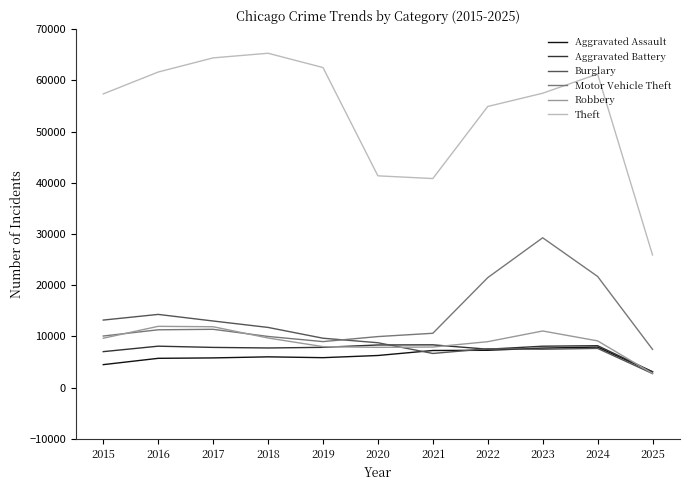

At which category is the sum across all series the highest?

2023